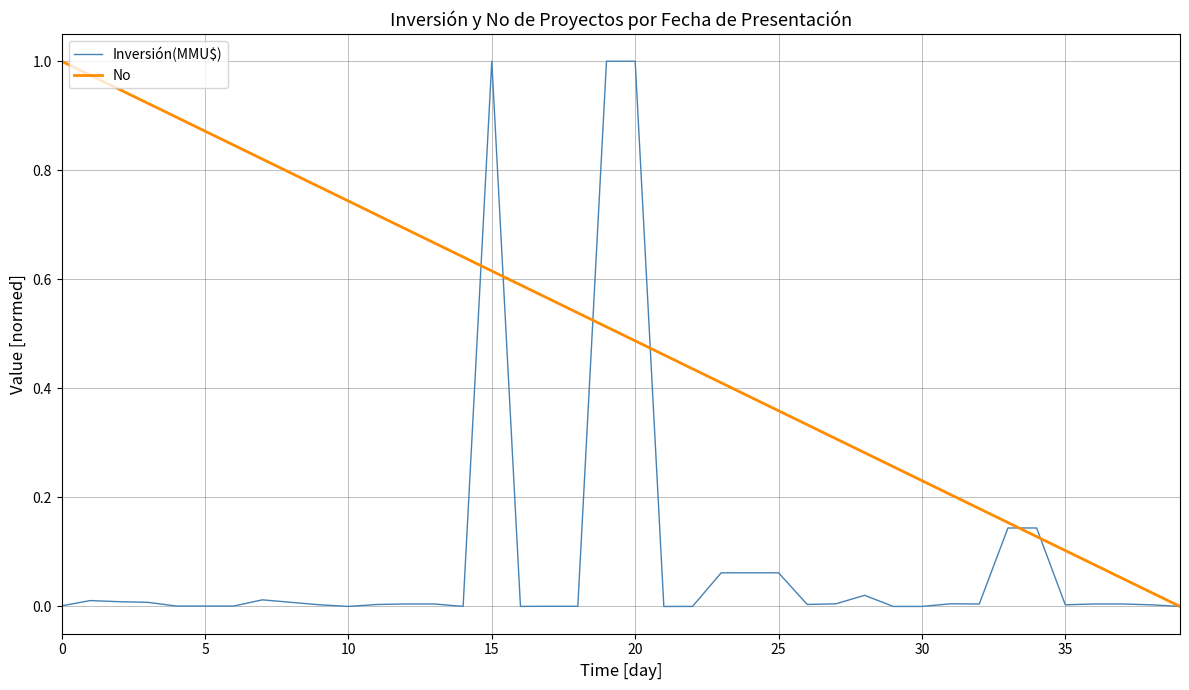

Which series has the largest total across all categories?

No